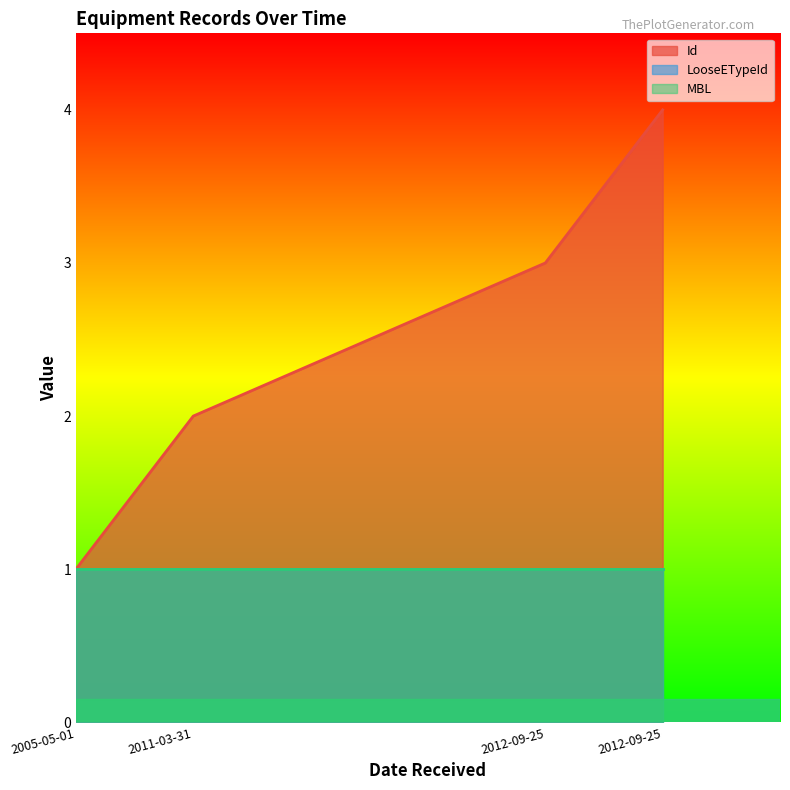

What is the value of the LooseETypeId point at the 4th from the left?

1